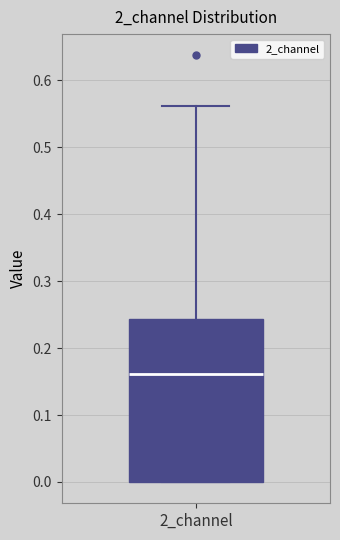

Transcribe this box plot: give where the median line is, the range the box spans, and where the two whiskers end, as read against the y-axis. The values are not printed on the chart, so give them approximately, as read against the axis.

median 0.16, box 0.00 to 0.24, whiskers 0.00 to 0.56